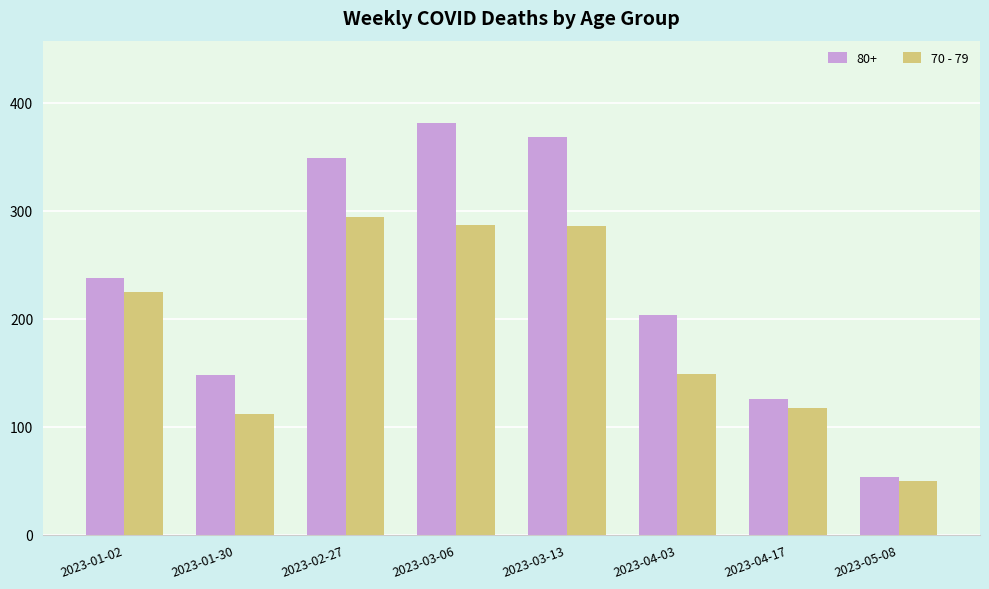

What is the label of the 8th bar from the right?

2023-01-02